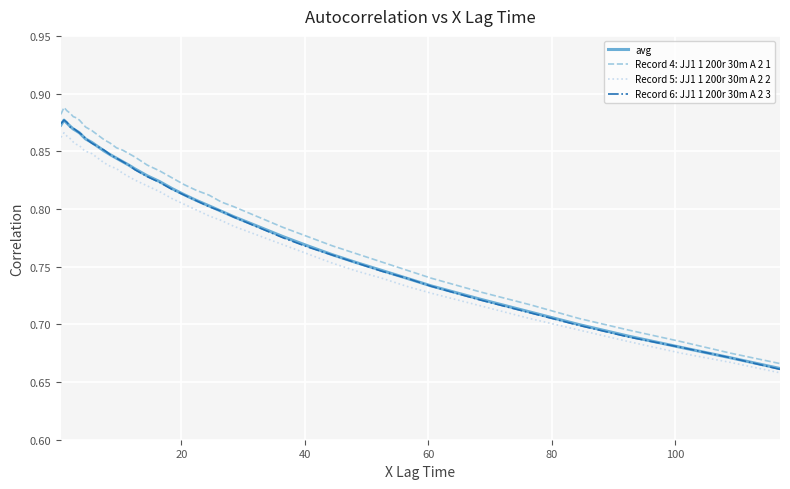

Which series has the largest range (max minus min)?

Record 4: JJ1 1 200r 30m A 2 1